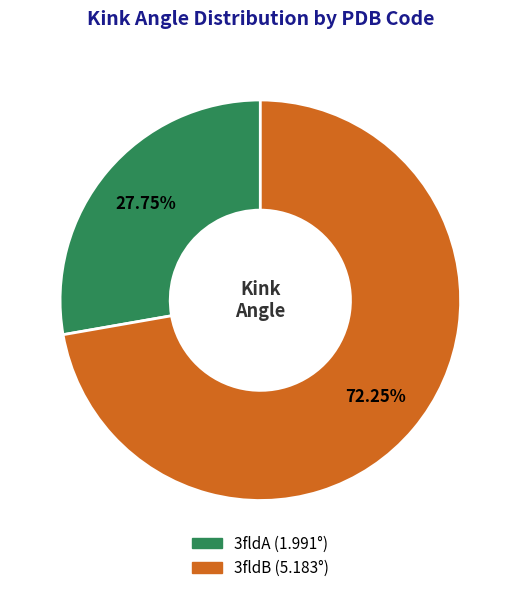

Does 3fldA account for over 50% of the chart?

No